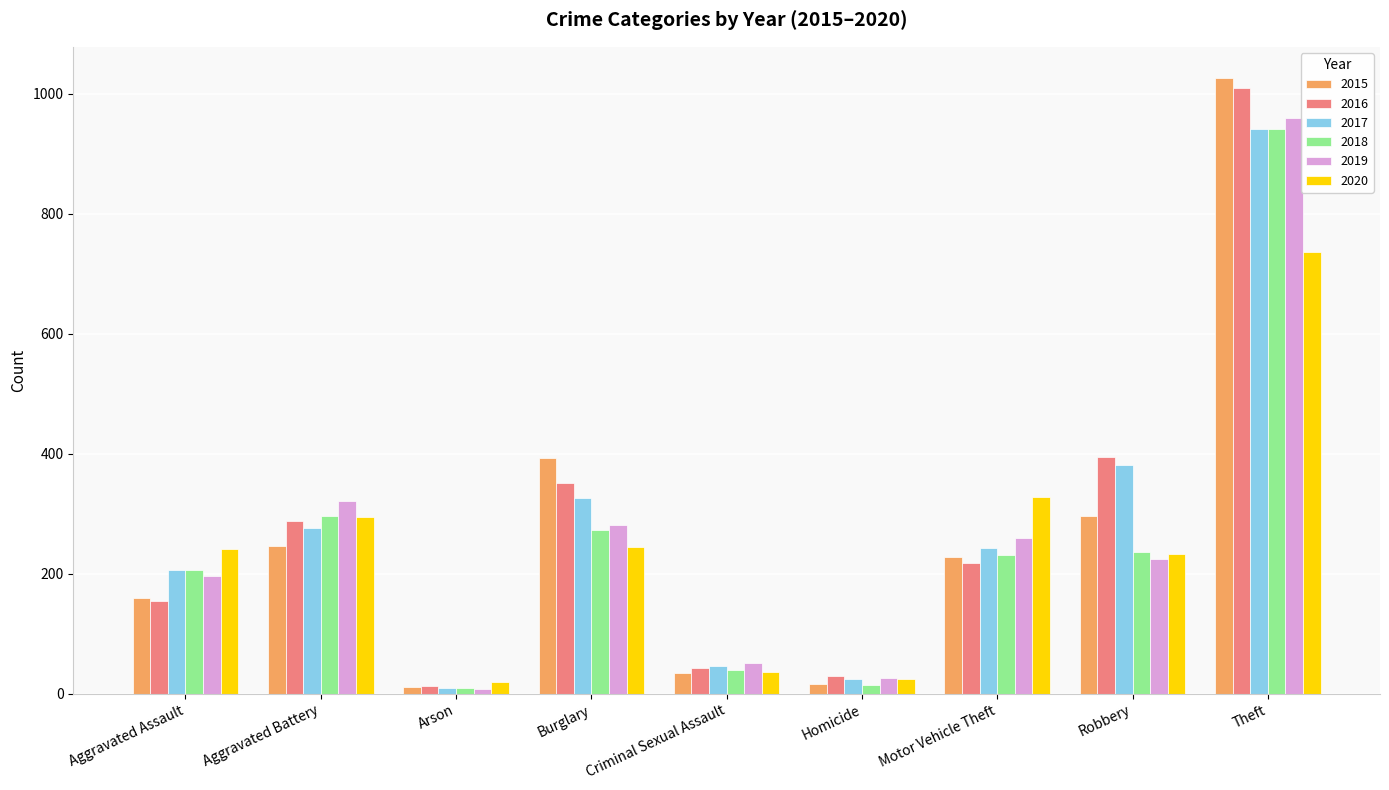

What is the label of the 7th bar from the right?

Arson